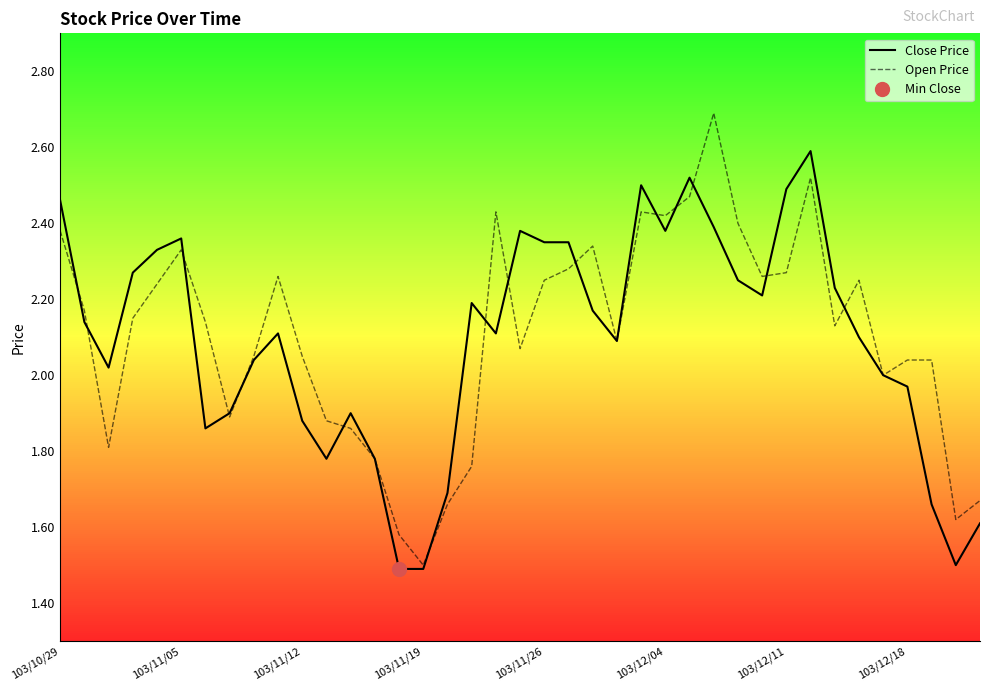

How many values in the Open Price series are below 2?

11